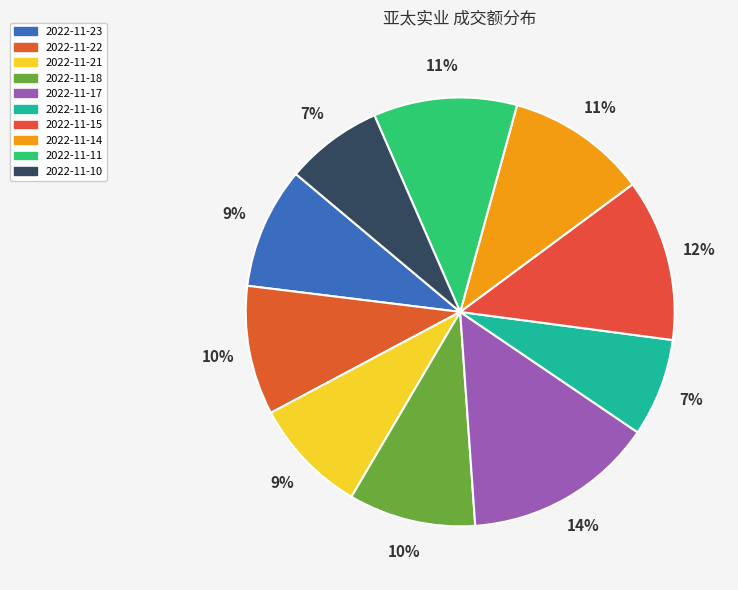

What is the largest slice in the pie chart?

2022-11-17